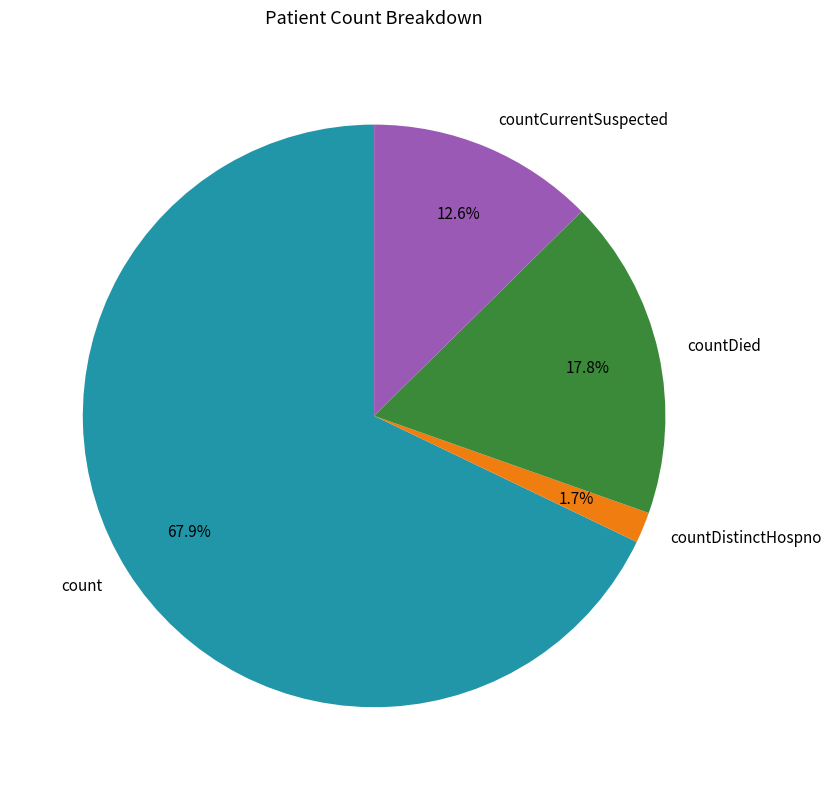

Does count represent more than half of the total?

Yes